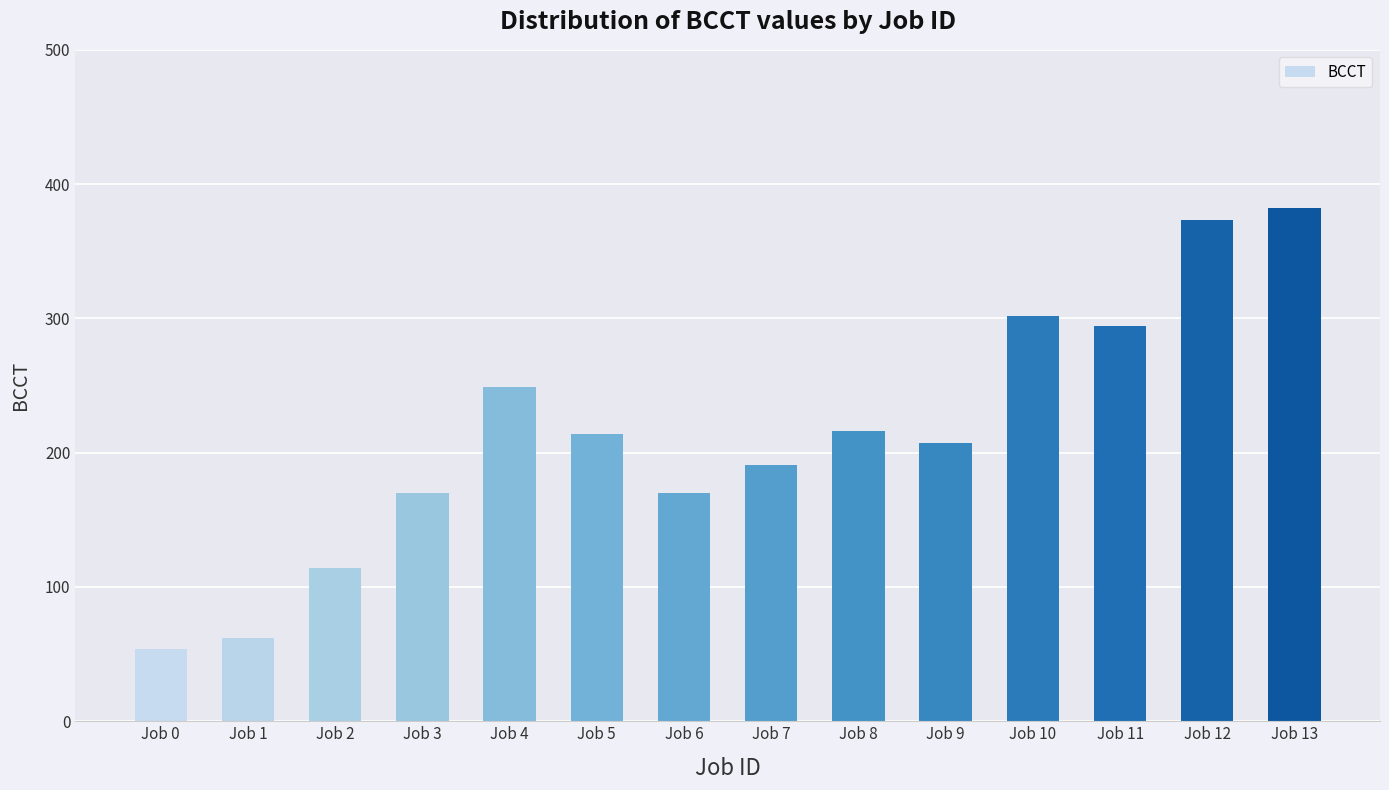

Reading right to left, extract all data points from this chart.

382	373	294	302	207	216	191	170	214	249	170	114	62	54